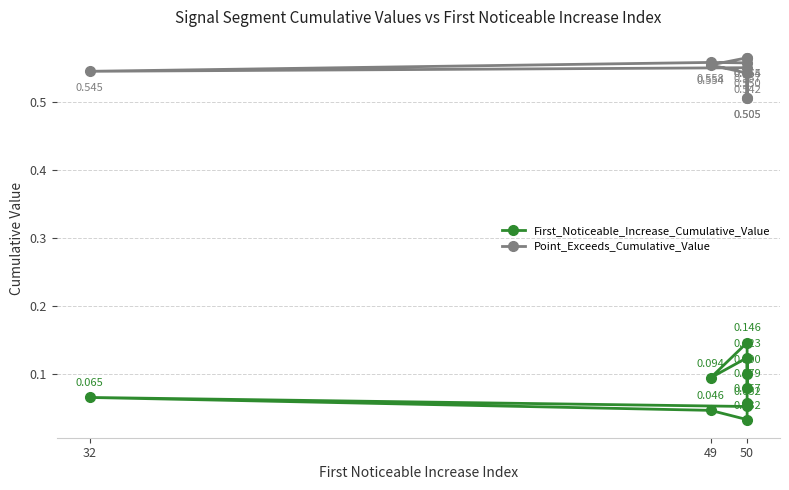

How many interior local valleys does the Point_Exceeds_Cumulative_Value series have?

2